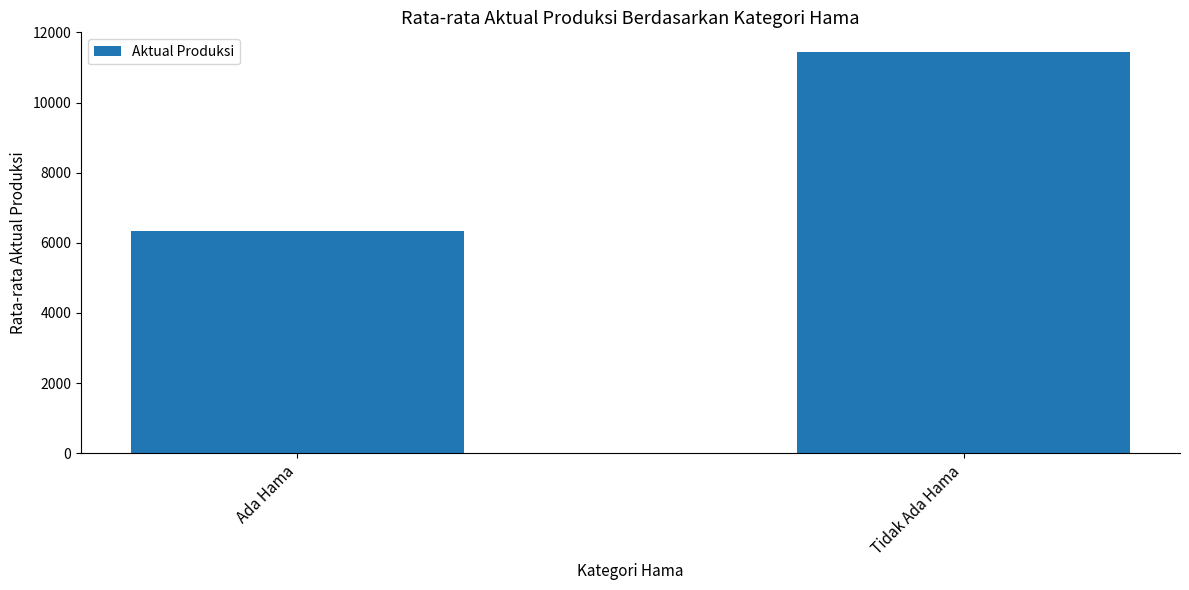

At which category does the chart reach its minimum across all series?

Ada Hama